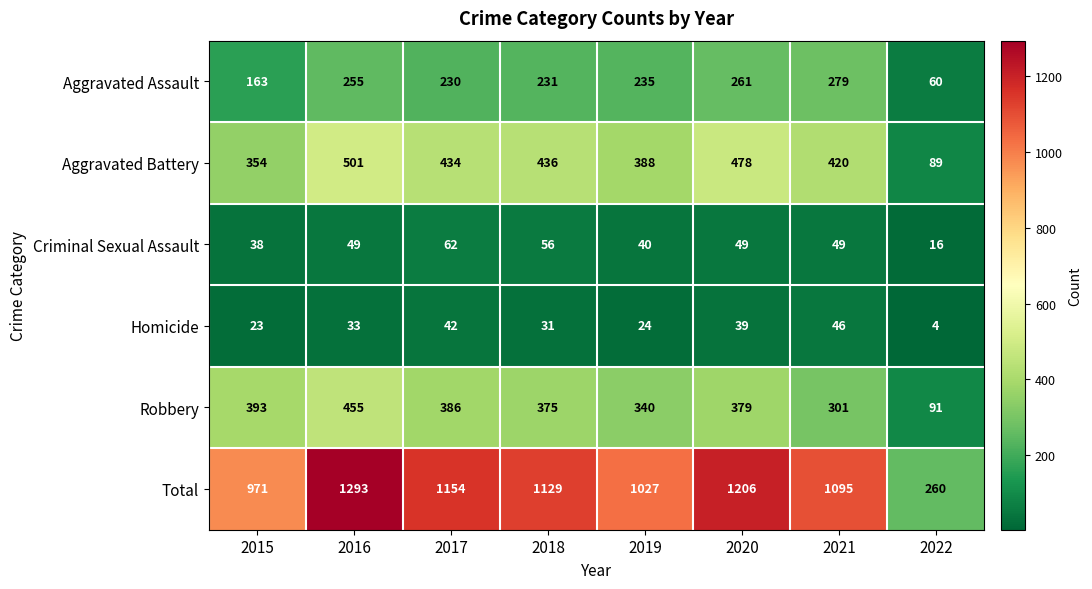

Which series has the widest spread of values?

Total